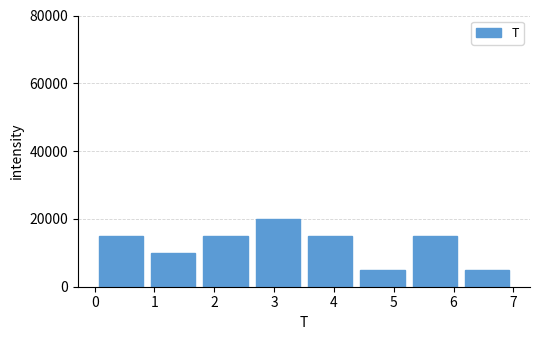

What is the height of the bar covering 3.5 to 4.4 on the x-axis? Neither the bar edges nor the heights are printed on the chart, so give them approximately, as read against the axes.

16000